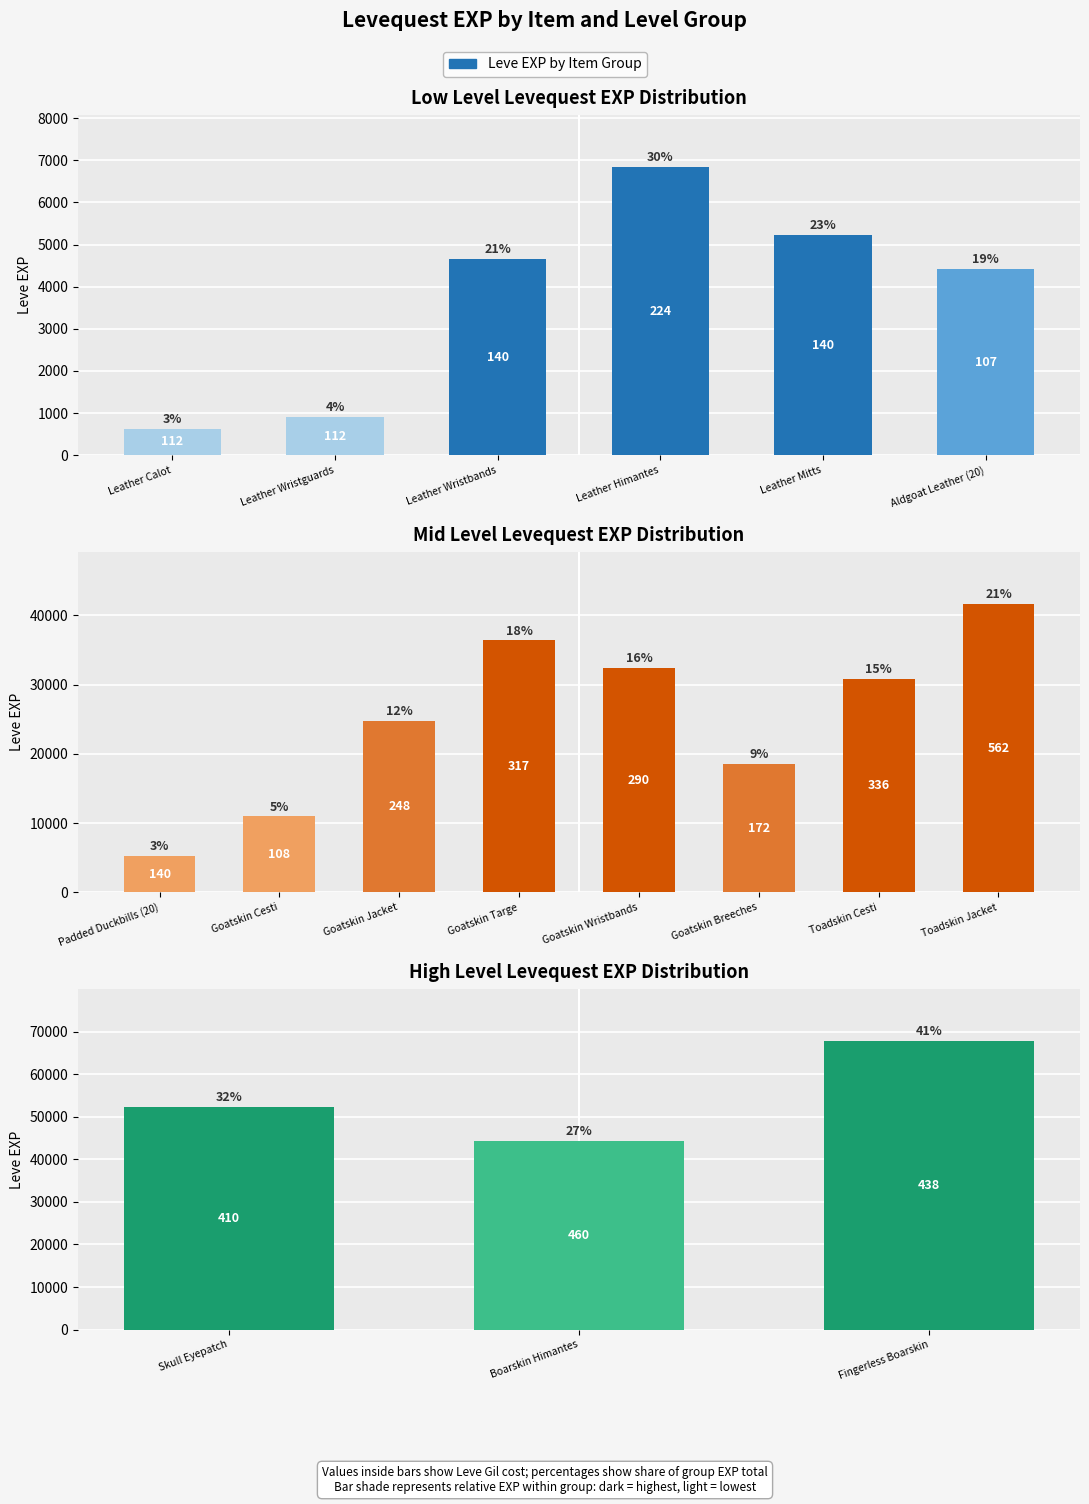

What value does the Leve EXP series have at Goatskin Cesti, to the nearest 50?

10950